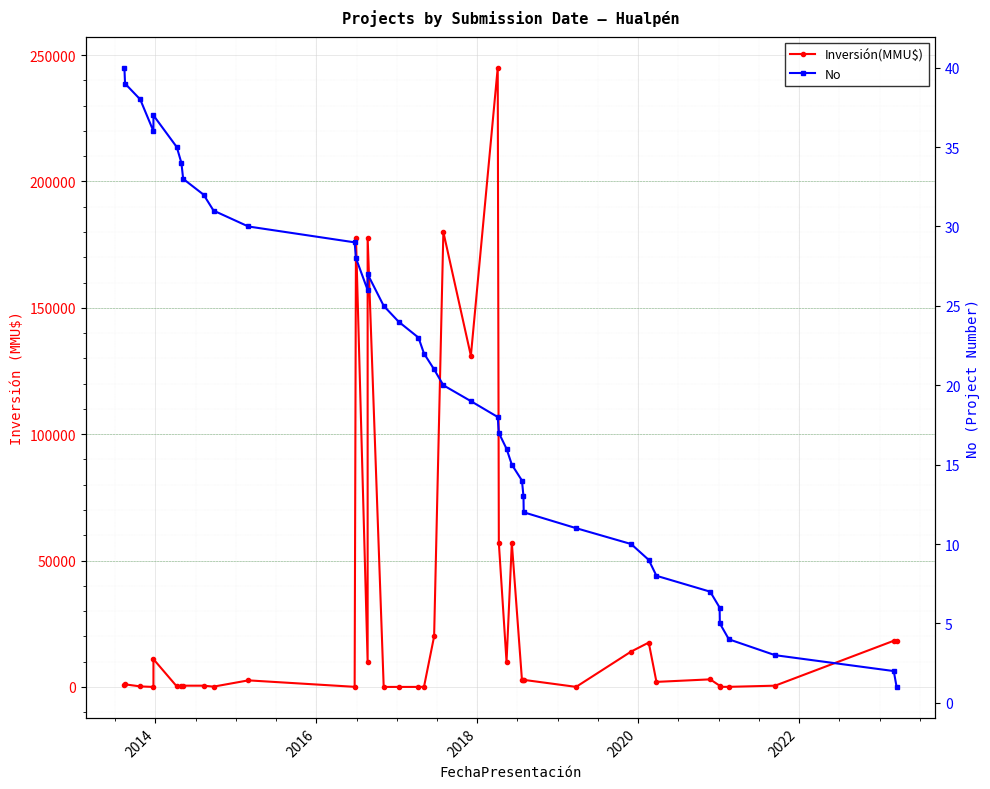

Rank the series by their maximum value, from highest to lowest.

Inversión(MMU$), No